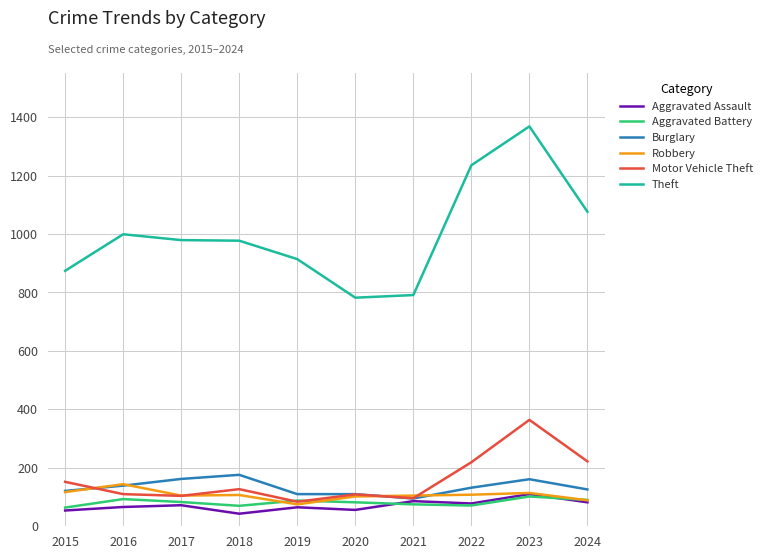

What is the spread (max minus min) of values at 2017?

907